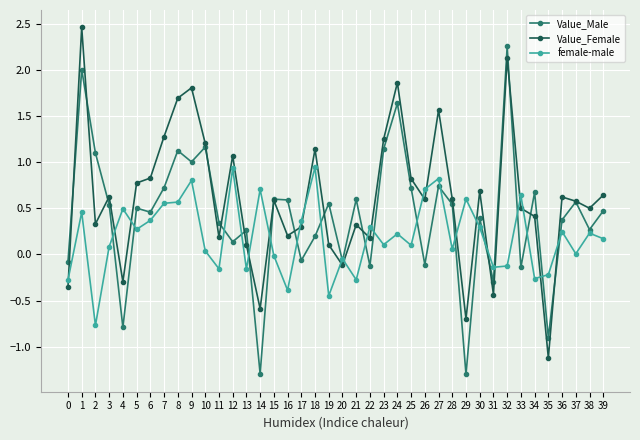

How many lines are shown in the chart?

3